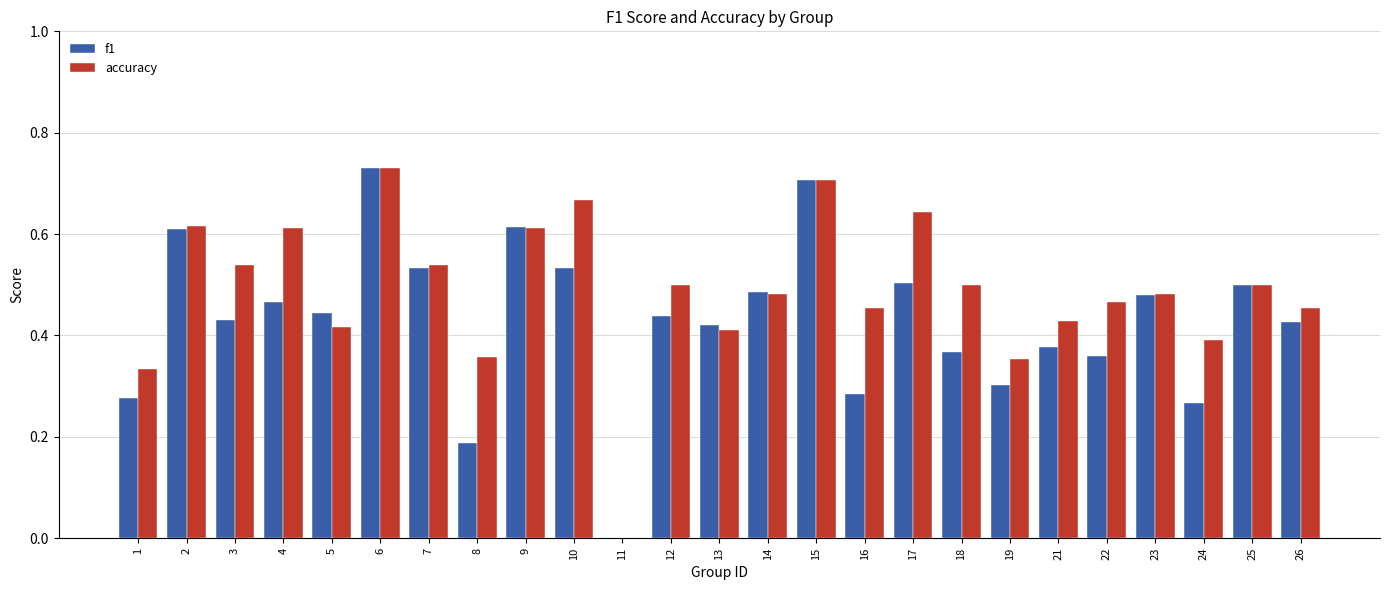

At which label does accuracy reach its peak?

6